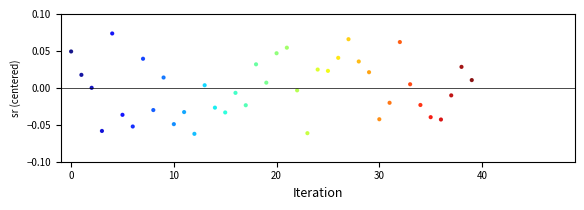

Count the number of points in this scatter plot.

40